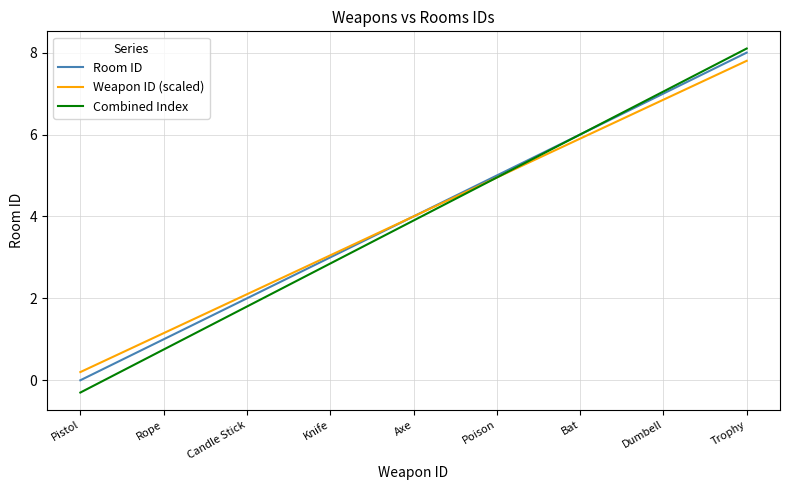

True or false: Room ID has a value of 0.7 at Rope.

False